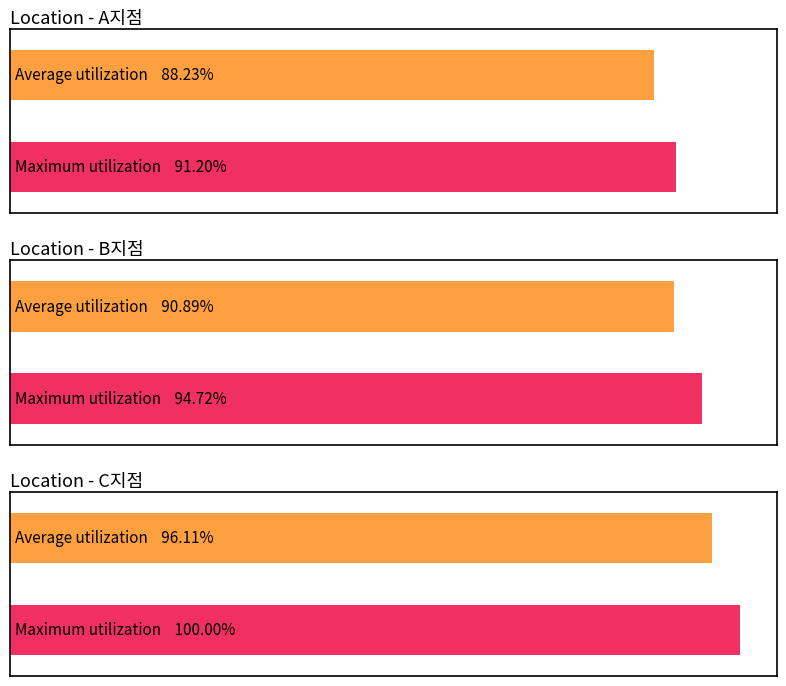

Rank the series at 12 from highest to lowest value.

C지점, B지점, A지점